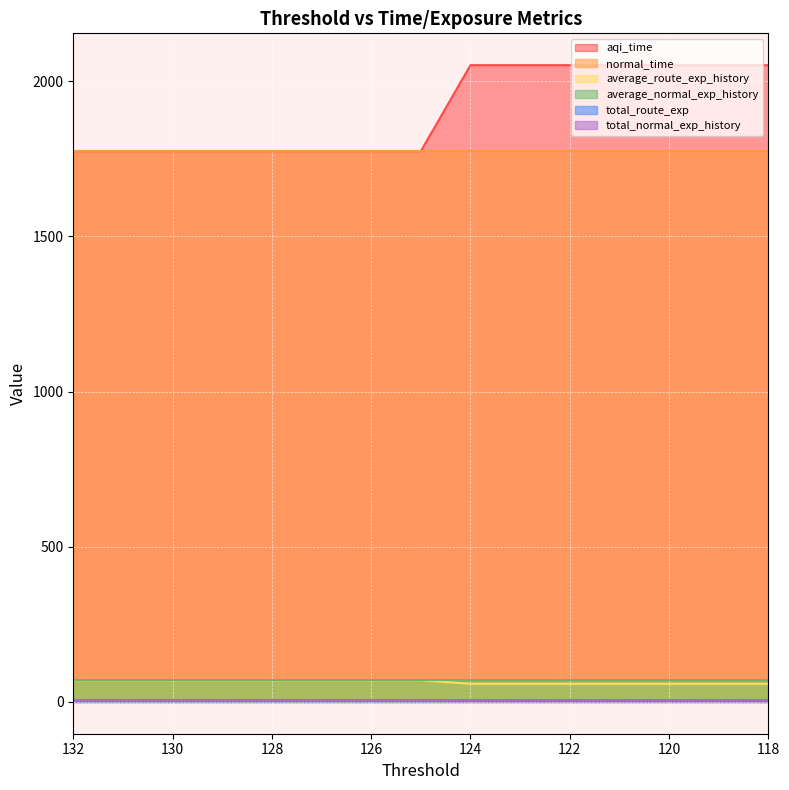

What is the highest value of the total_route_exp series?

5.4